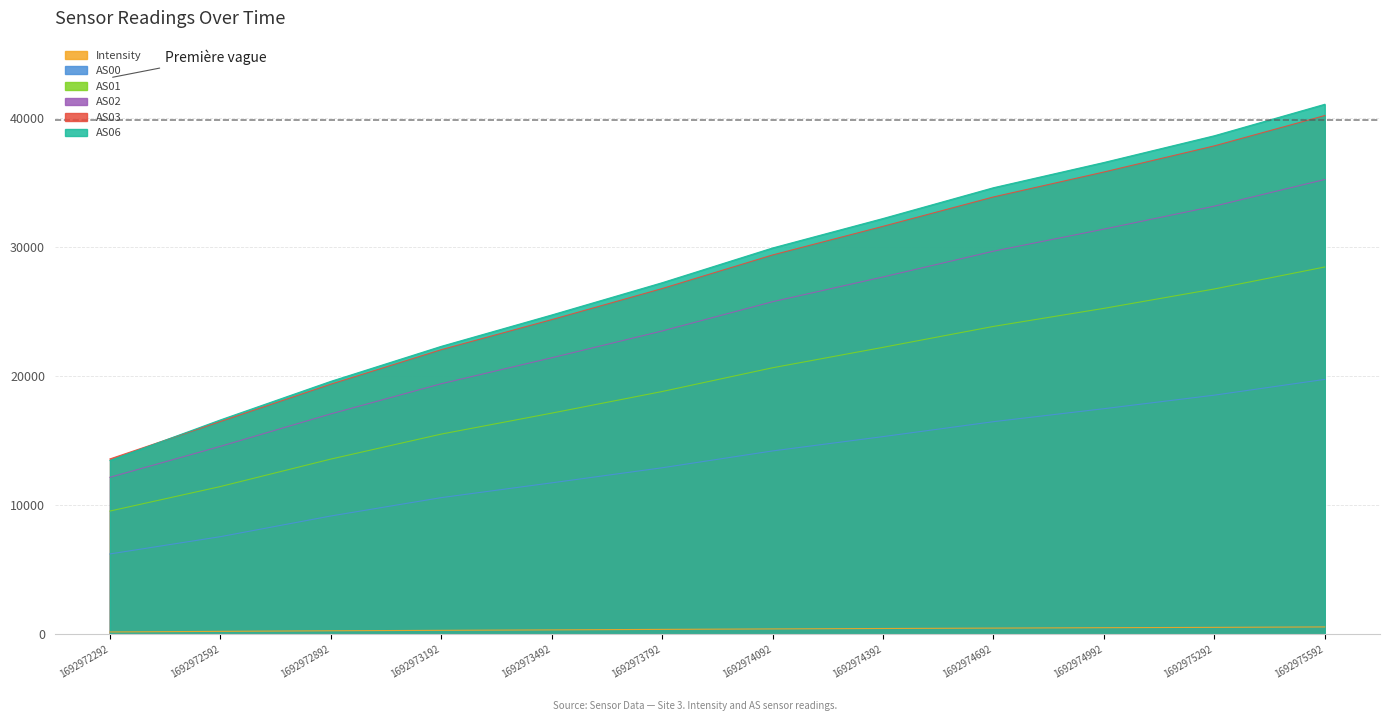

Read the AS03 value at 1692973192.

22070.0